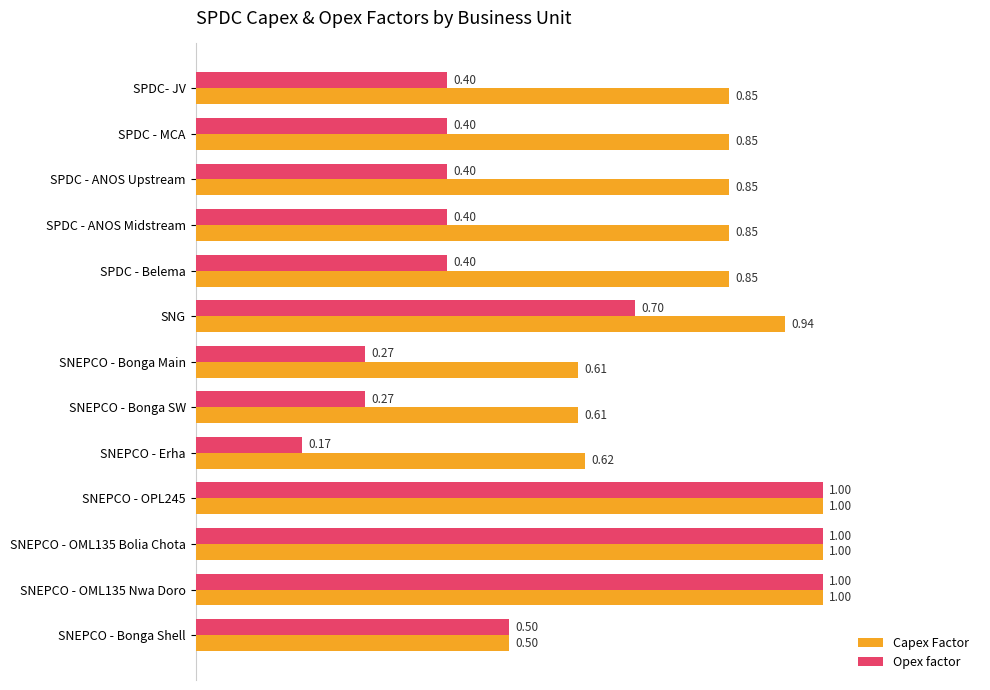

Which category has the lowest value in the Capex Factor series?

SNEPCO - Bonga Shell